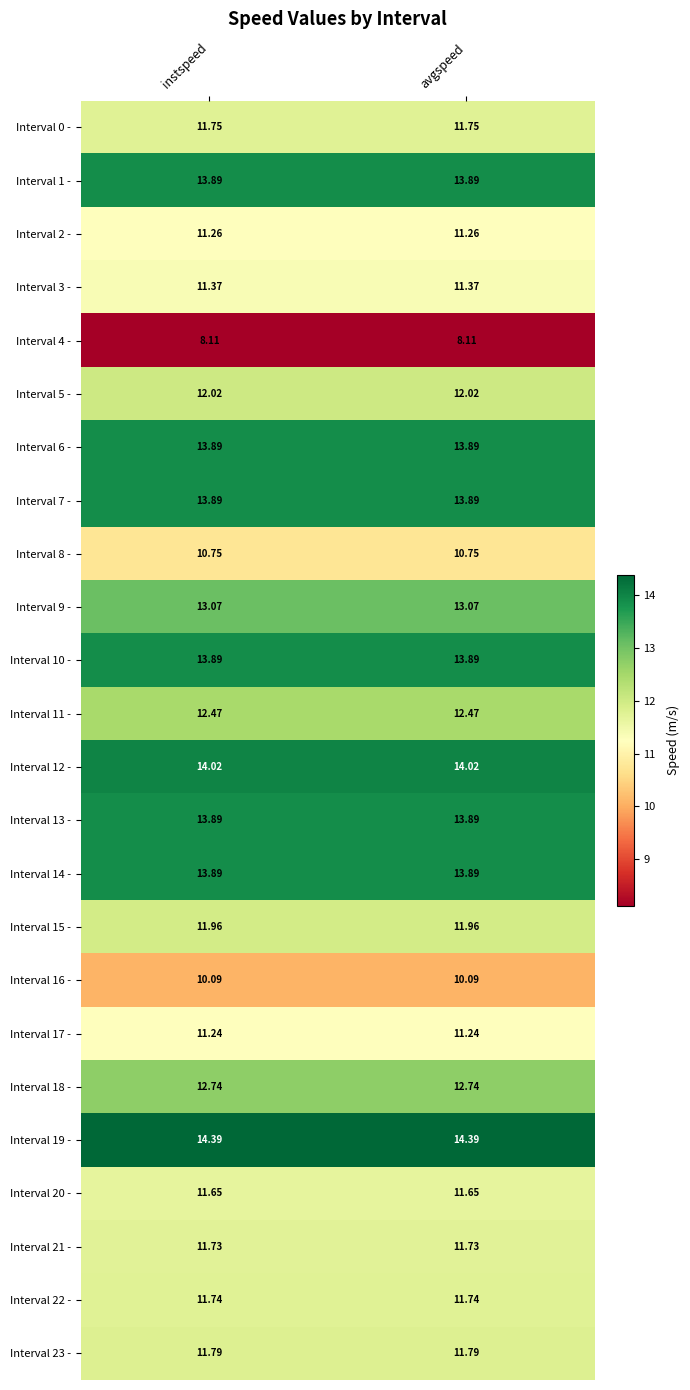

Is the value of Interval 7 - at instspeed greater than the value of Interval 3 - at avgspeed?

Yes